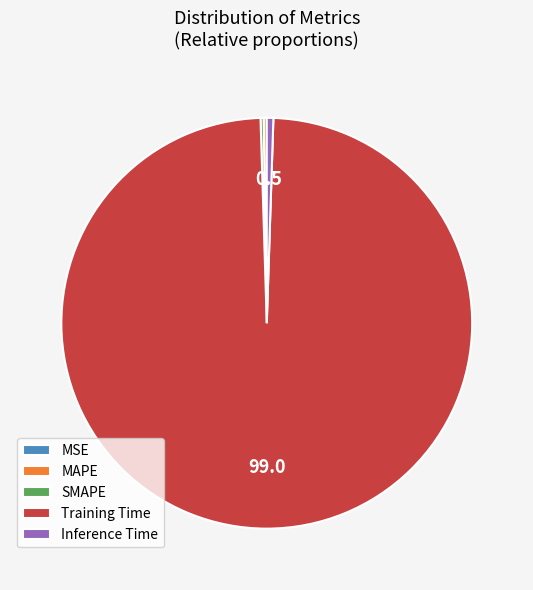

Which has a higher value, Inference Time or Training Time?

Training Time